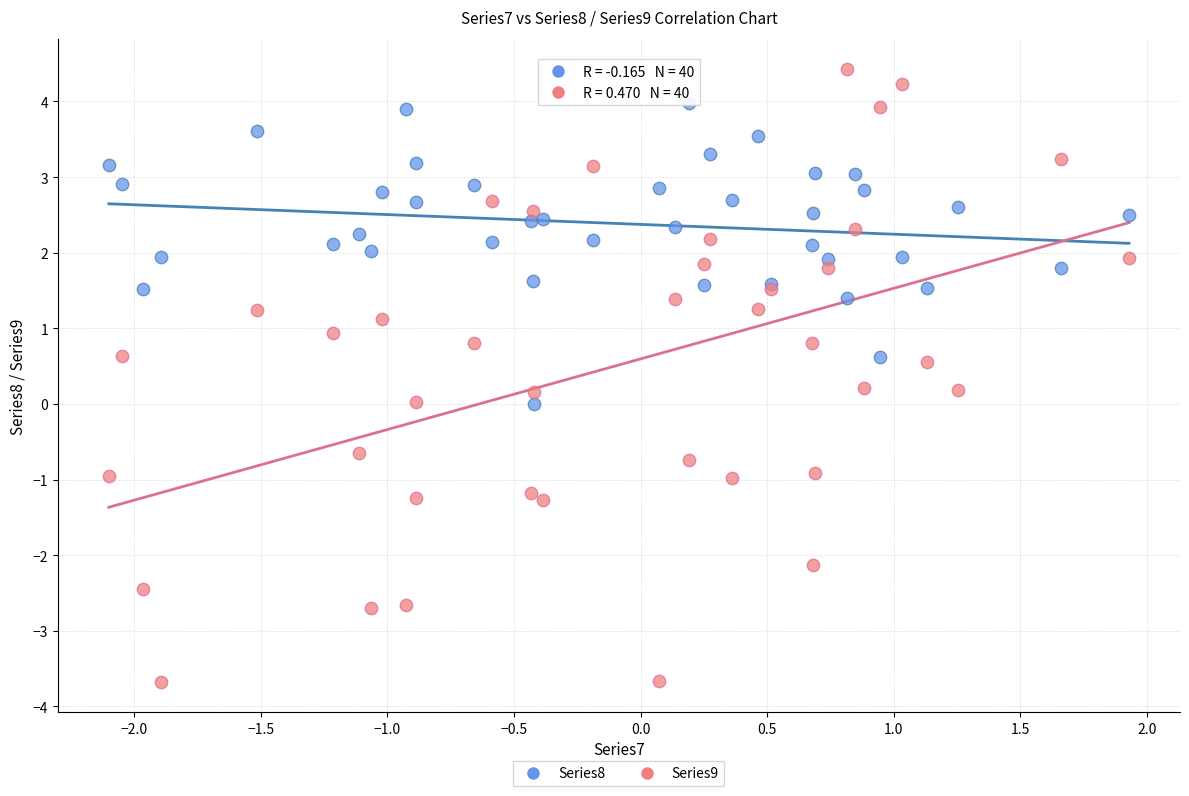

Which series has the largest Y range (max minus min)?

Series9